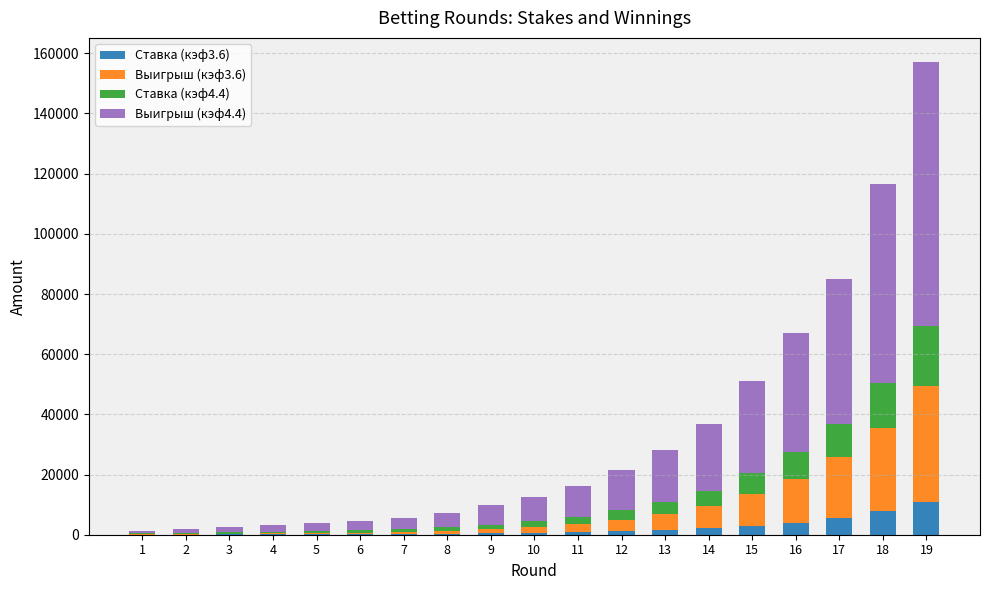

At which category is the sum across all series the highest?

19